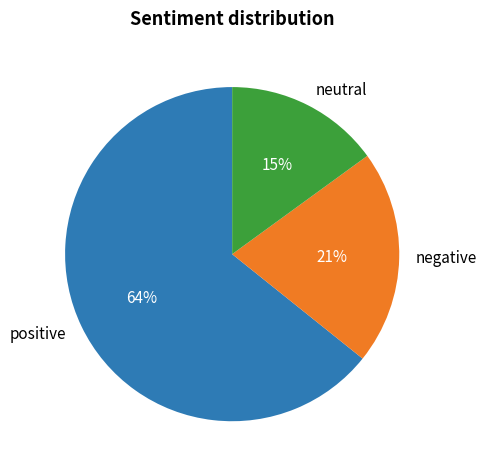

Count the number of slices in the pie.

3